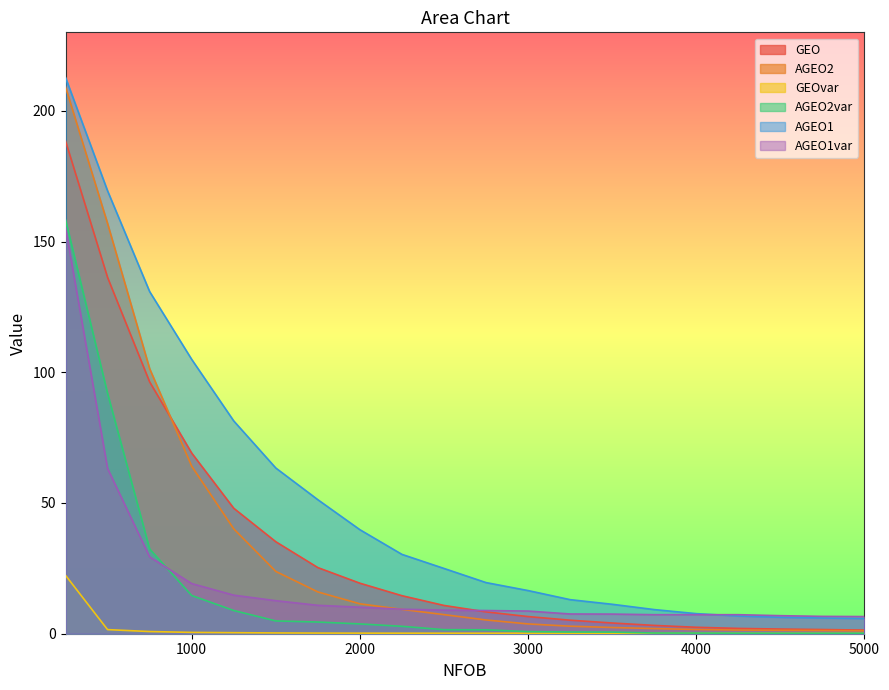

How many lines are shown in the chart?

6